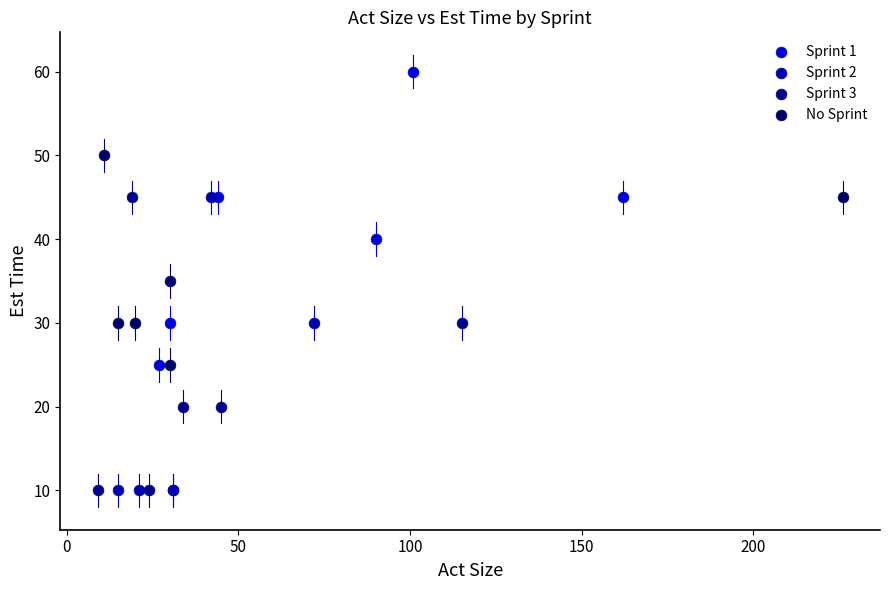

What are all the series names shown in the legend?

Sprint 1, Sprint 2, Sprint 3, No Sprint